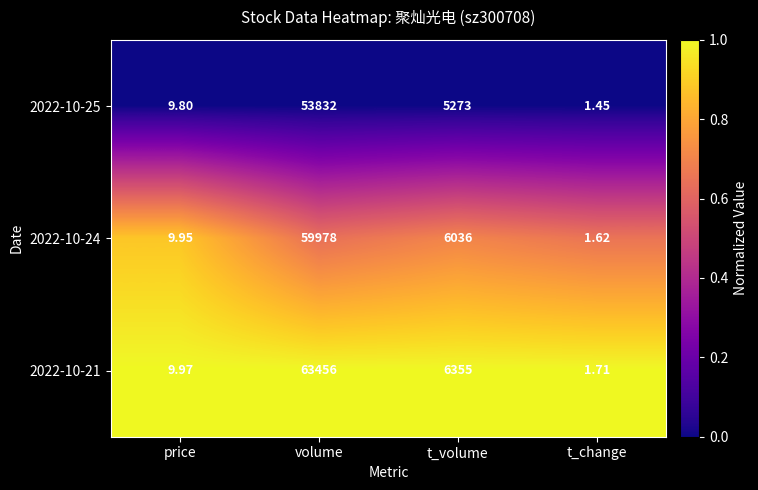

At which label does 2022-10-24 first exceed 6036?

volume